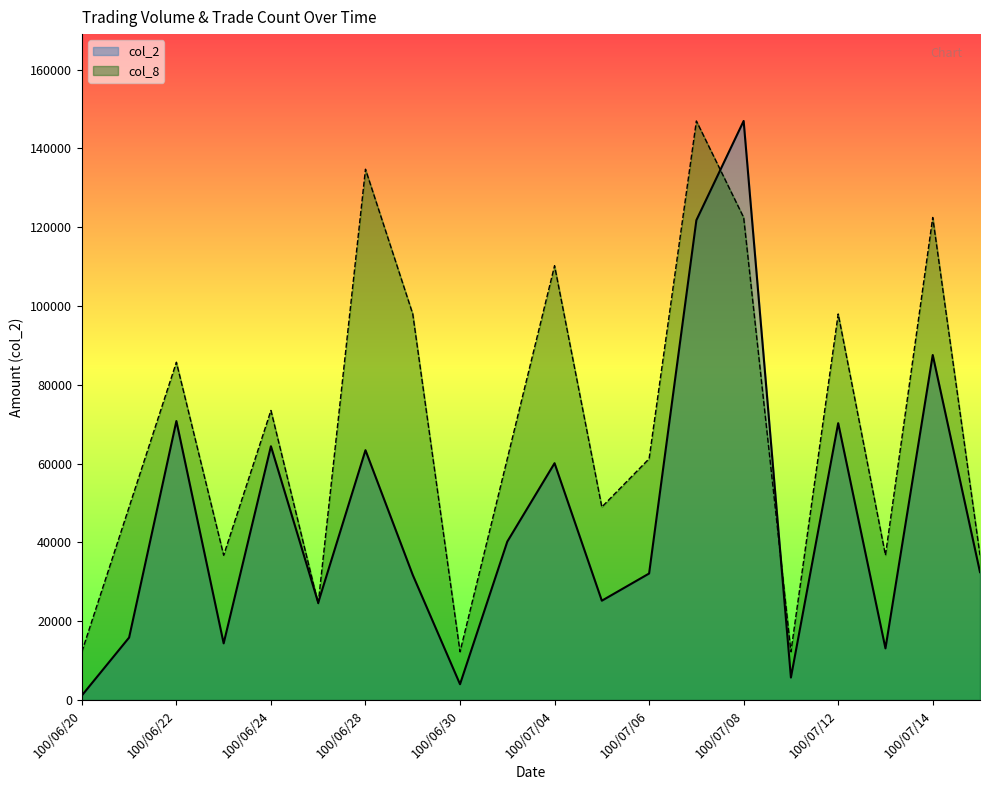

Does the chart have visible grid lines?

No